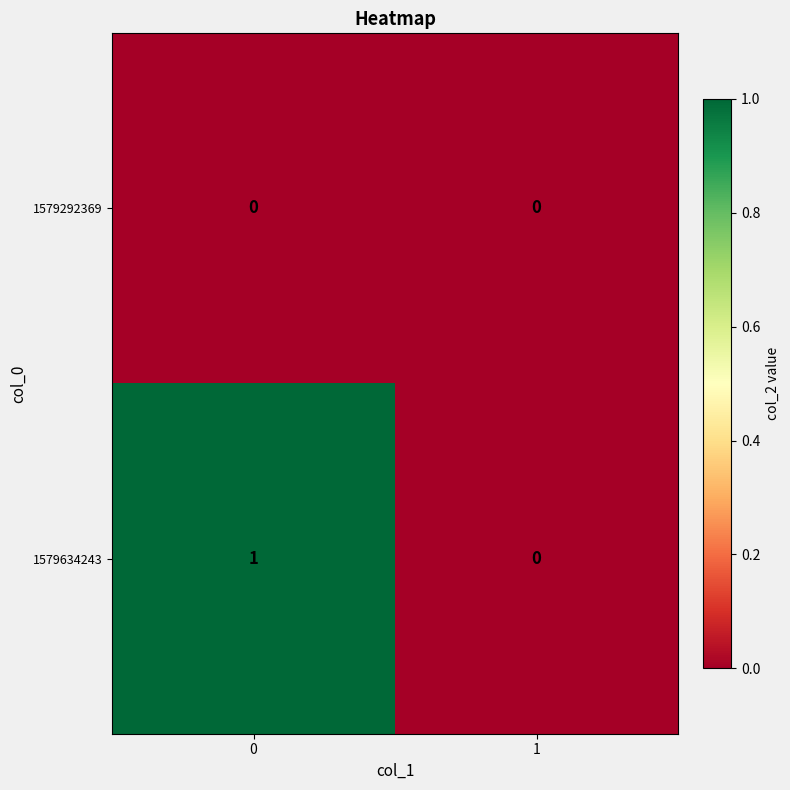

The value of 1579634243 at 0 is 2. True or false?

False